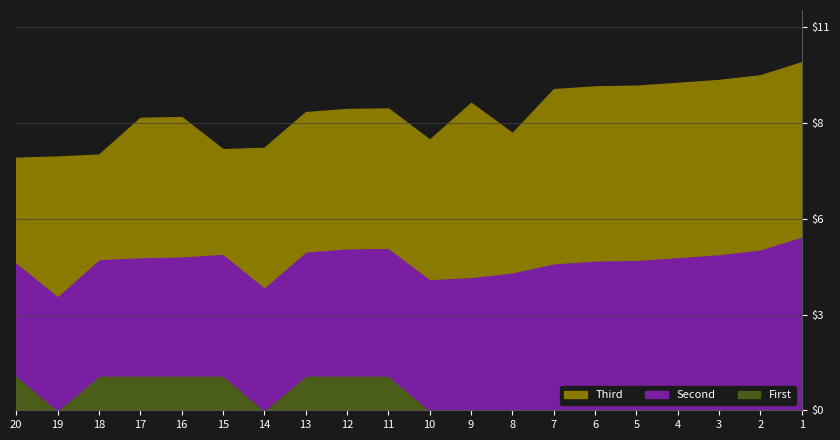

At which category is the sum across all series the highest?

1